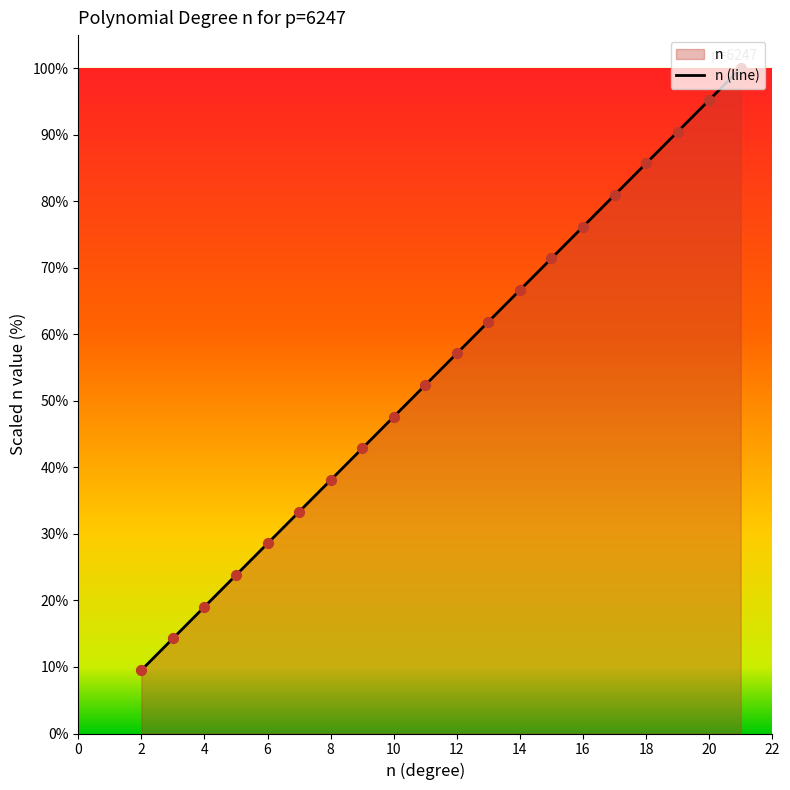

What is the change in value from 4 to 20?

+76.2